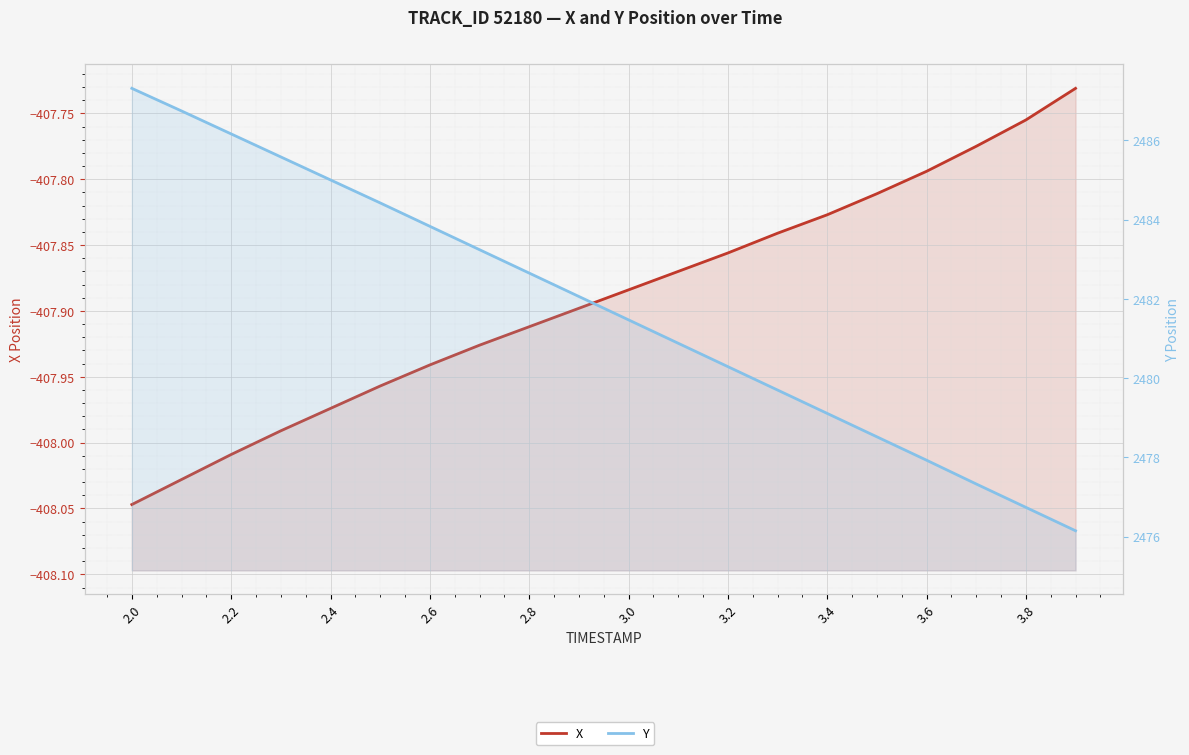

True or false: Y and X cross at least once.

False